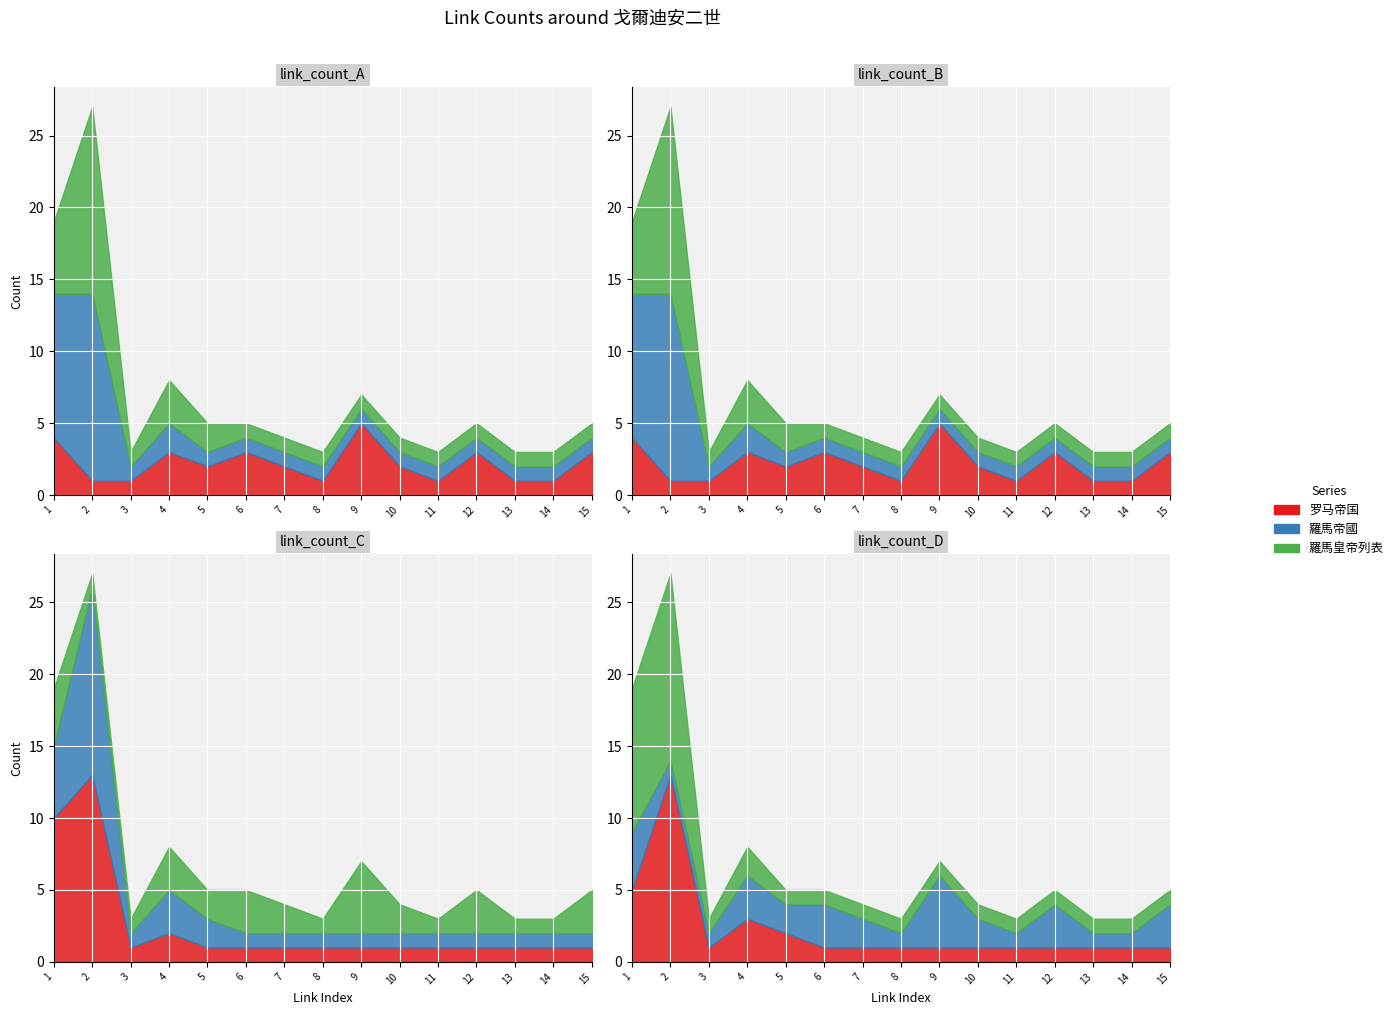

What is the value of the 羅馬皇帝列表 point at the 13th from the left?

1